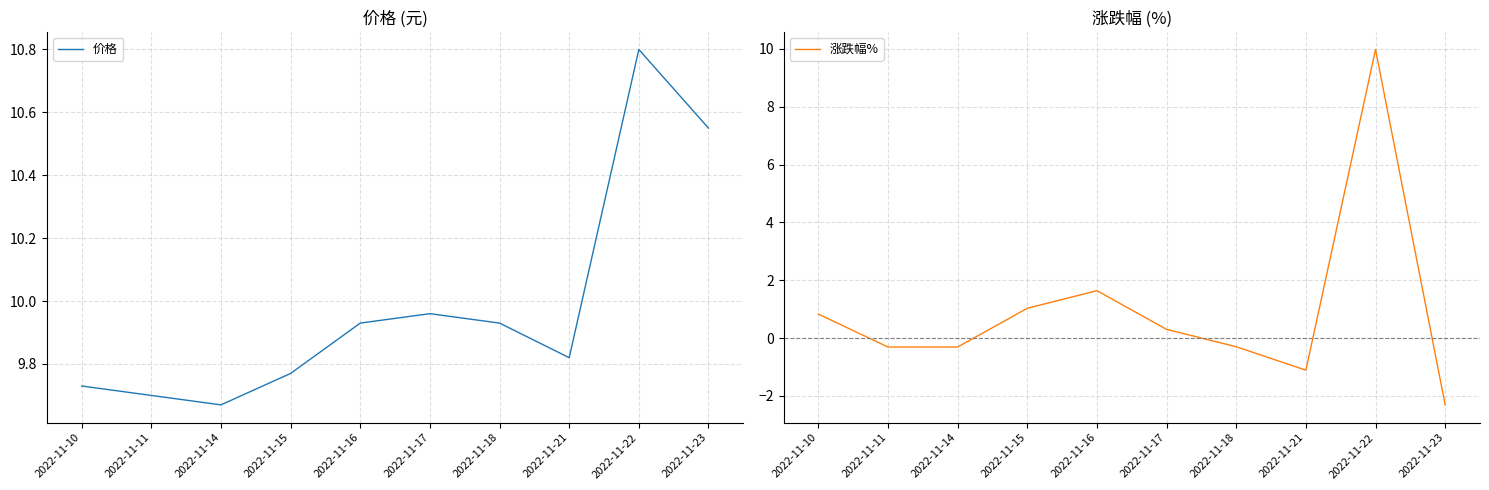

In 涨跌幅%, how many points are lower than both neighbors (excluding endpoints)?

1